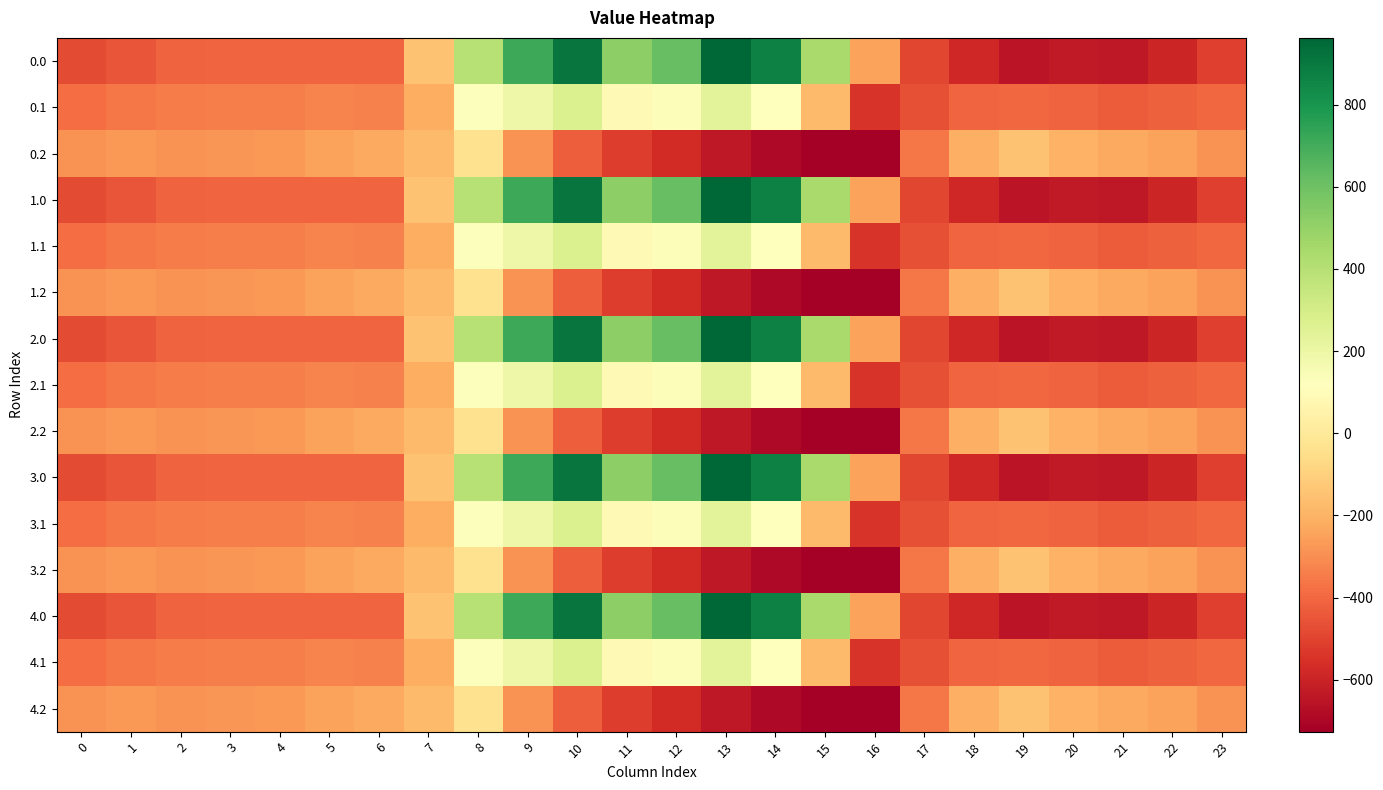

Reading left to right, list all the values displayed in this chart.

0.0: 0=-482.0	1=-449.5	2=-410.3	3=-404.4	4=-404.9	5=-403.8	6=-408.0	7=-150.1	8=395.3	9=716.9	10=916.2	11=516.0	12=619.4	13=962.7	14=870.3	15=443.0	16=-250.9	17=-494.8	18=-586.7	19=-649.2	20=-629.9	21=-638.4	22=-592.3	23=-511.3
0.1: 0=-384.6	1=-361.1	2=-347.9	3=-342.7	4=-339.6	5=-325.7	6=-332.2	7=-217.1	8=125.2	9=191.1	10=274.1	11=87.0	12=134.6	13=241.5	14=113.7	15=-173.1	16=-547.3	17=-466.6	18=-405.4	19=-400.2	20=-414.5	21=-432.4	22=-419.9	23=-399.4
0.2: 0=-287.1	1=-272.7	2=-285.5	3=-281.0	4=-274.4	5=-245.0	6=-228.8	7=-176.6	8=-35.3	9=-288.5	10=-423.5	11=-520.6	12=-571.2	13=-640.4	14=-687.4	15=-725.8	16=-726.6	17=-362.4	18=-210.0	19=-151.0	20=-199.2	21=-226.4	22=-247.4	23=-287.5
1.0: 0=-482.0	1=-449.5	2=-410.3	3=-404.4	4=-404.9	5=-403.8	6=-408.0	7=-150.1	8=395.3	9=716.9	10=916.2	11=516.0	12=619.4	13=962.7	14=870.3	15=443.0	16=-250.9	17=-494.8	18=-586.7	19=-649.2	20=-629.9	21=-638.4	22=-592.3	23=-511.3
1.1: 0=-384.6	1=-361.1	2=-347.9	3=-342.7	4=-339.6	5=-325.7	6=-332.2	7=-217.1	8=125.2	9=191.1	10=274.1	11=87.0	12=134.6	13=241.5	14=113.7	15=-173.1	16=-547.3	17=-466.6	18=-405.4	19=-400.2	20=-414.5	21=-432.4	22=-419.9	23=-399.4
1.2: 0=-287.1	1=-272.7	2=-285.5	3=-281.0	4=-274.4	5=-245.0	6=-228.8	7=-176.6	8=-35.3	9=-288.5	10=-423.5	11=-520.6	12=-571.2	13=-640.4	14=-687.4	15=-725.8	16=-726.6	17=-362.4	18=-210.0	19=-151.0	20=-199.2	21=-226.4	22=-247.4	23=-287.5
2.0: 0=-482.0	1=-449.5	2=-410.3	3=-404.4	4=-404.9	5=-403.8	6=-408.0	7=-150.1	8=395.3	9=716.9	10=916.2	11=516.0	12=619.4	13=962.7	14=870.3	15=443.0	16=-250.9	17=-494.8	18=-586.7	19=-649.2	20=-629.9	21=-638.4	22=-592.3	23=-511.3
2.1: 0=-384.6	1=-361.1	2=-347.9	3=-342.7	4=-339.6	5=-325.7	6=-332.2	7=-217.1	8=125.2	9=191.1	10=274.1	11=87.0	12=134.6	13=241.5	14=113.7	15=-173.1	16=-547.3	17=-466.6	18=-405.4	19=-400.2	20=-414.5	21=-432.4	22=-419.9	23=-399.4
2.2: 0=-287.1	1=-272.7	2=-285.5	3=-281.0	4=-274.4	5=-245.0	6=-228.8	7=-176.6	8=-35.3	9=-288.5	10=-423.5	11=-520.6	12=-571.2	13=-640.4	14=-687.4	15=-725.8	16=-726.6	17=-362.4	18=-210.0	19=-151.0	20=-199.2	21=-226.4	22=-247.4	23=-287.5
3.0: 0=-482.0	1=-449.5	2=-410.3	3=-404.4	4=-404.9	5=-403.8	6=-408.0	7=-150.1	8=395.3	9=716.9	10=916.2	11=516.0	12=619.4	13=962.7	14=870.3	15=443.0	16=-250.9	17=-494.8	18=-586.7	19=-649.2	20=-629.9	21=-638.4	22=-592.3	23=-511.3
3.1: 0=-384.6	1=-361.1	2=-347.9	3=-342.7	4=-339.6	5=-325.7	6=-332.2	7=-217.1	8=125.2	9=191.1	10=274.1	11=87.0	12=134.6	13=241.5	14=113.7	15=-173.1	16=-547.3	17=-466.6	18=-405.4	19=-400.2	20=-414.5	21=-432.4	22=-419.9	23=-399.4
3.2: 0=-287.1	1=-272.7	2=-285.5	3=-281.0	4=-274.4	5=-245.0	6=-228.8	7=-176.6	8=-35.3	9=-288.5	10=-423.5	11=-520.6	12=-571.2	13=-640.4	14=-687.4	15=-725.8	16=-726.6	17=-362.4	18=-210.0	19=-151.0	20=-199.2	21=-226.4	22=-247.4	23=-287.5
4.0: 0=-482.0	1=-449.5	2=-410.3	3=-404.4	4=-404.9	5=-403.8	6=-408.0	7=-150.1	8=395.3	9=716.9	10=916.2	11=516.0	12=619.4	13=962.7	14=870.3	15=443.0	16=-250.9	17=-494.8	18=-586.7	19=-649.2	20=-629.9	21=-638.4	22=-592.3	23=-511.3
4.1: 0=-384.6	1=-361.1	2=-347.9	3=-342.7	4=-339.6	5=-325.7	6=-332.2	7=-217.1	8=125.2	9=191.1	10=274.1	11=87.0	12=134.6	13=241.5	14=113.7	15=-173.1	16=-547.3	17=-466.6	18=-405.4	19=-400.2	20=-414.5	21=-432.4	22=-419.9	23=-399.4
4.2: 0=-287.1	1=-272.7	2=-285.5	3=-281.0	4=-274.4	5=-245.0	6=-228.8	7=-176.6	8=-35.3	9=-288.5	10=-423.5	11=-520.6	12=-571.2	13=-640.4	14=-687.4	15=-725.8	16=-726.6	17=-362.4	18=-210.0	19=-151.0	20=-199.2	21=-226.4	22=-247.4	23=-287.5